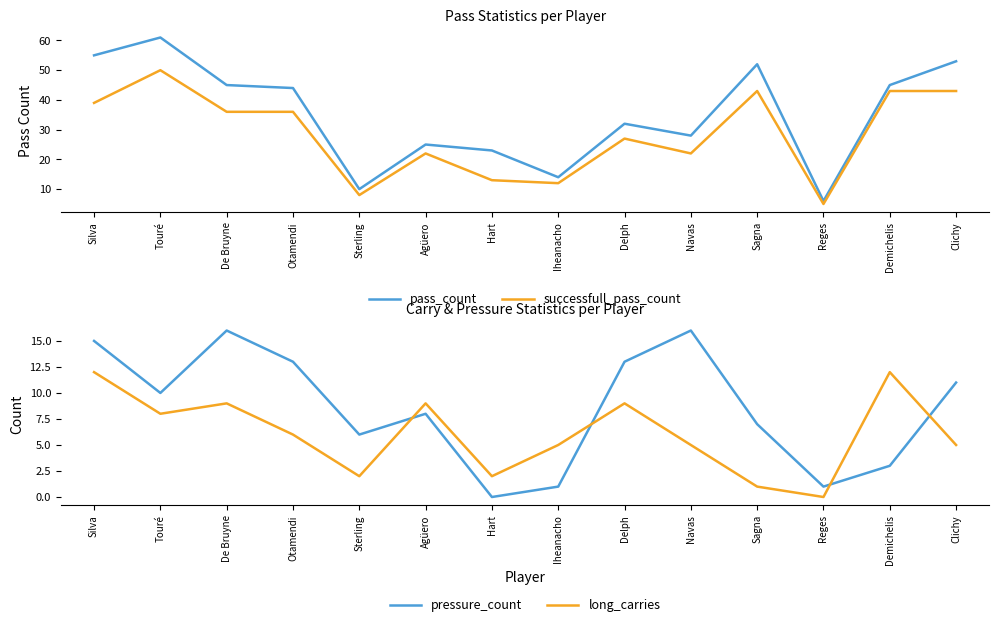

What is the difference between the highest and lowest values at Agüero?

17